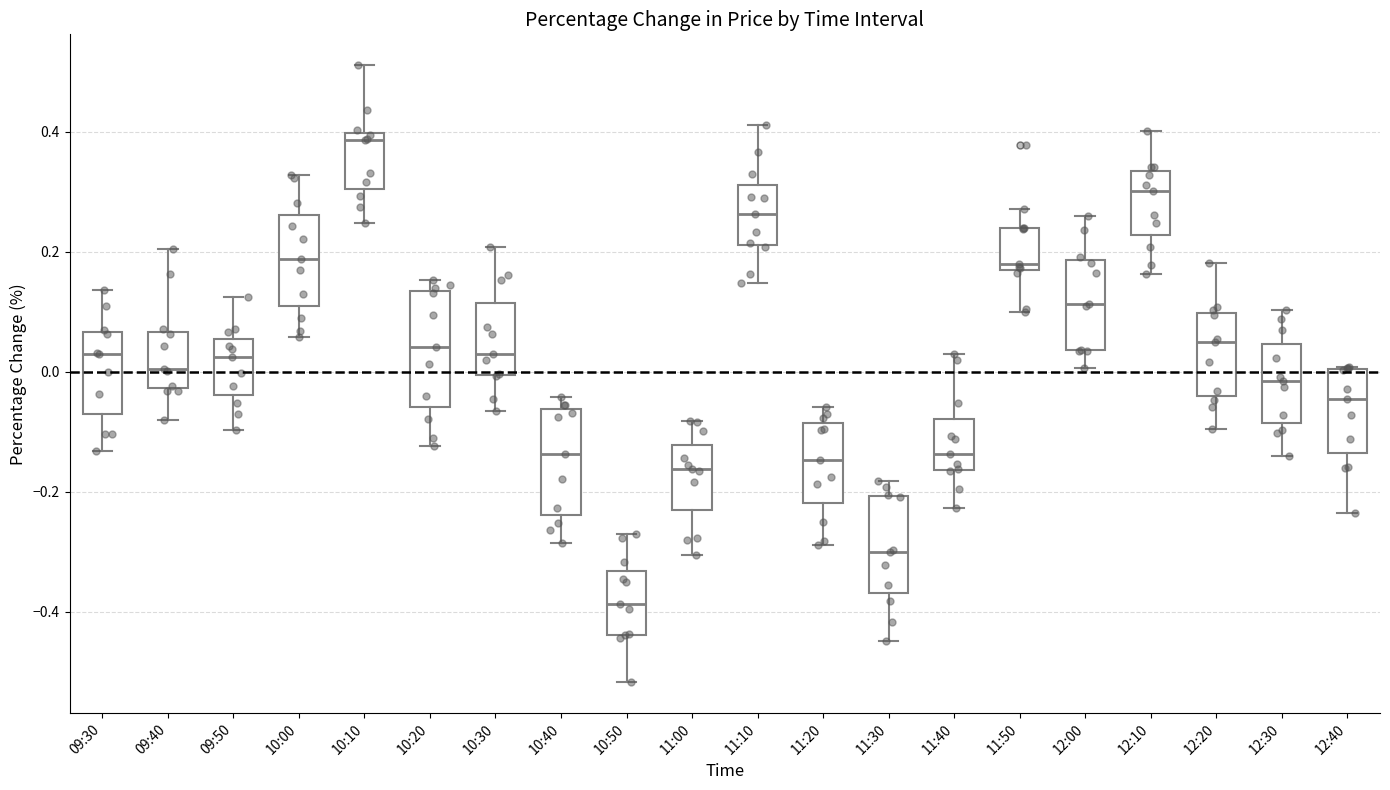

Reading left to right, transcribe this box plot: for each box, give where its median line is, the range the box spans, and where its two whiskers end, as read against the y-axis. The values are not printed on the chart, so give them approximately, as read against the axis.

09:30: median 0.02, box -0.08 to 0.06, whiskers -0.14 to 0.14
09:40: median 0.00, box -0.02 to 0.06, whiskers -0.08 to 0.20
09:50: median 0.02, box -0.04 to 0.06, whiskers -0.10 to 0.12
10:00: median 0.18, box 0.10 to 0.26, whiskers 0.06 to 0.32
10:10: median 0.38, box 0.30 to 0.40, whiskers 0.24 to 0.52
10:20: median 0.04, box -0.06 to 0.14, whiskers -0.12 to 0.16
10:30: median 0.02, box 0.00 to 0.12, whiskers -0.06 to 0.20
10:40: median -0.14, box -0.24 to -0.06, whiskers -0.28 to -0.04
10:50: median -0.38, box -0.44 to -0.34, whiskers -0.52 to -0.28
11:00: median -0.16, box -0.24 to -0.12, whiskers -0.30 to -0.08
11:10: median 0.26, box 0.22 to 0.32, whiskers 0.14 to 0.42
11:20: median -0.14, box -0.22 to -0.08, whiskers -0.28 to -0.06
11:30: median -0.30, box -0.36 to -0.20, whiskers -0.44 to -0.18
11:40: median -0.14, box -0.16 to -0.08, whiskers -0.22 to 0.02
11:50: median 0.18, box 0.16 to 0.24, whiskers 0.10 to 0.28
12:00: median 0.12, box 0.04 to 0.18, whiskers 0.00 to 0.26
12:10: median 0.30, box 0.22 to 0.34, whiskers 0.16 to 0.40
12:20: median 0.06, box -0.04 to 0.10, whiskers -0.10 to 0.18
12:30: median -0.02, box -0.08 to 0.04, whiskers -0.14 to 0.10
12:40: median -0.04, box -0.14 to 0.00, whiskers -0.24 to 0.00